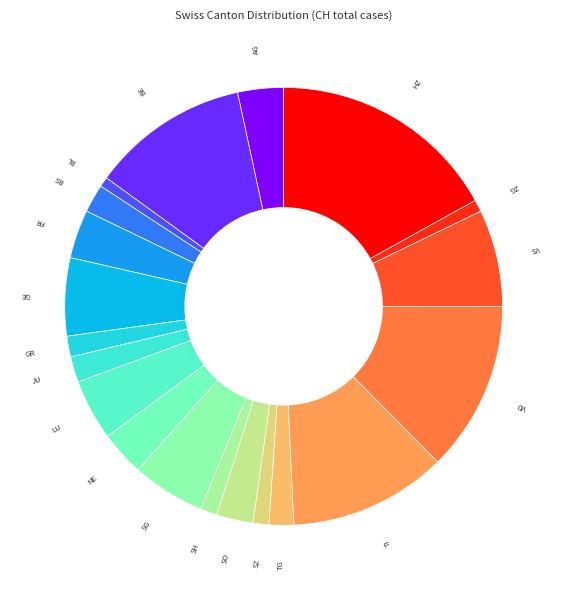

Is it true that VS is 18% of the pie?

False